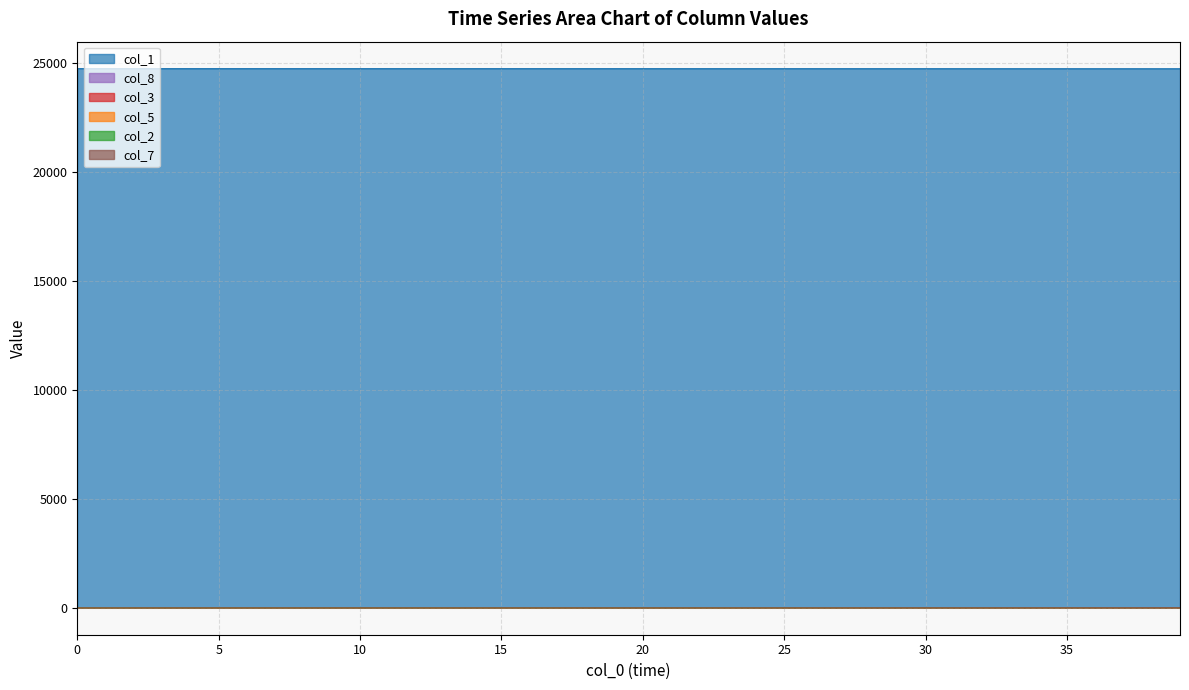

What is the total value across all series at 16?

24740.9